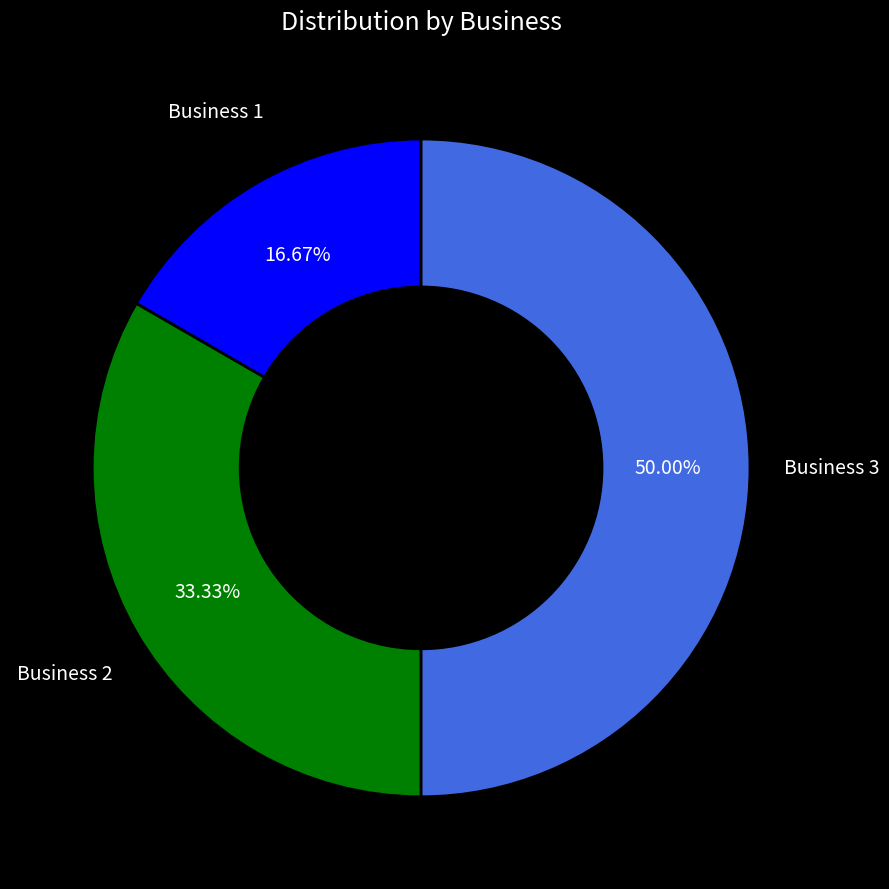

To the nearest percent, what is the combined percentage of Business 2 and Business 1?

50%